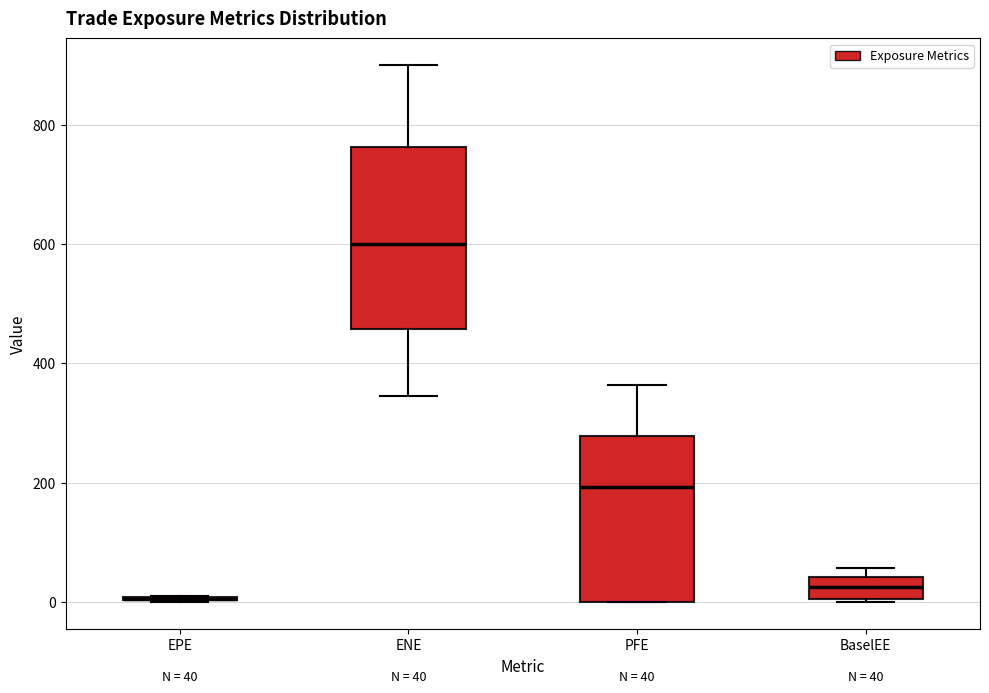

Comparing the boxes themselves (not the whiskers), which one is the tallest?

ENE